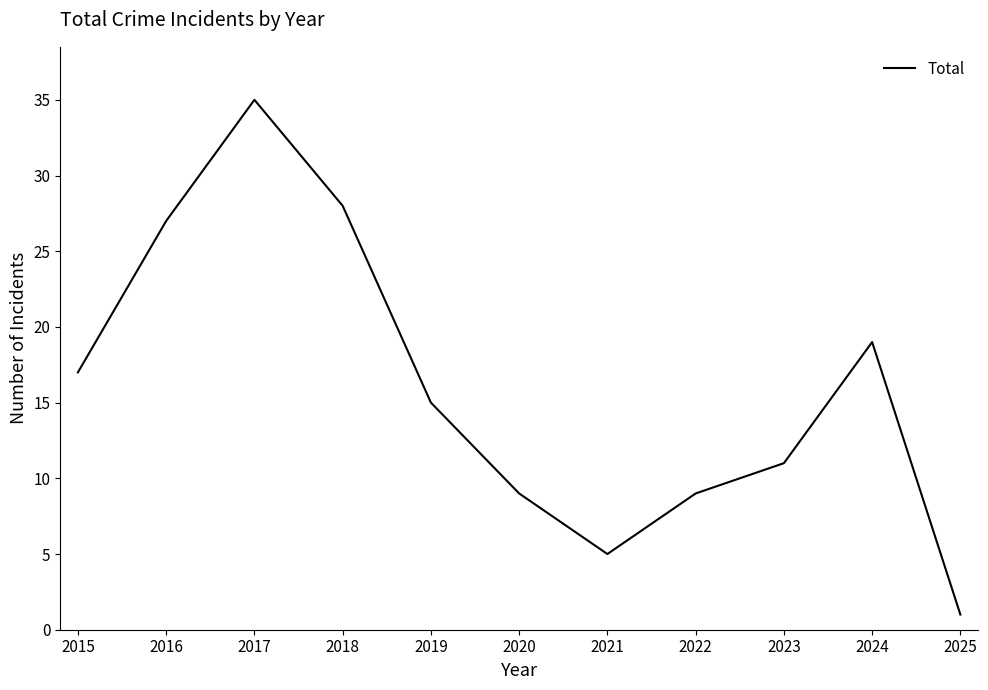

What is the greatest value displayed?

35